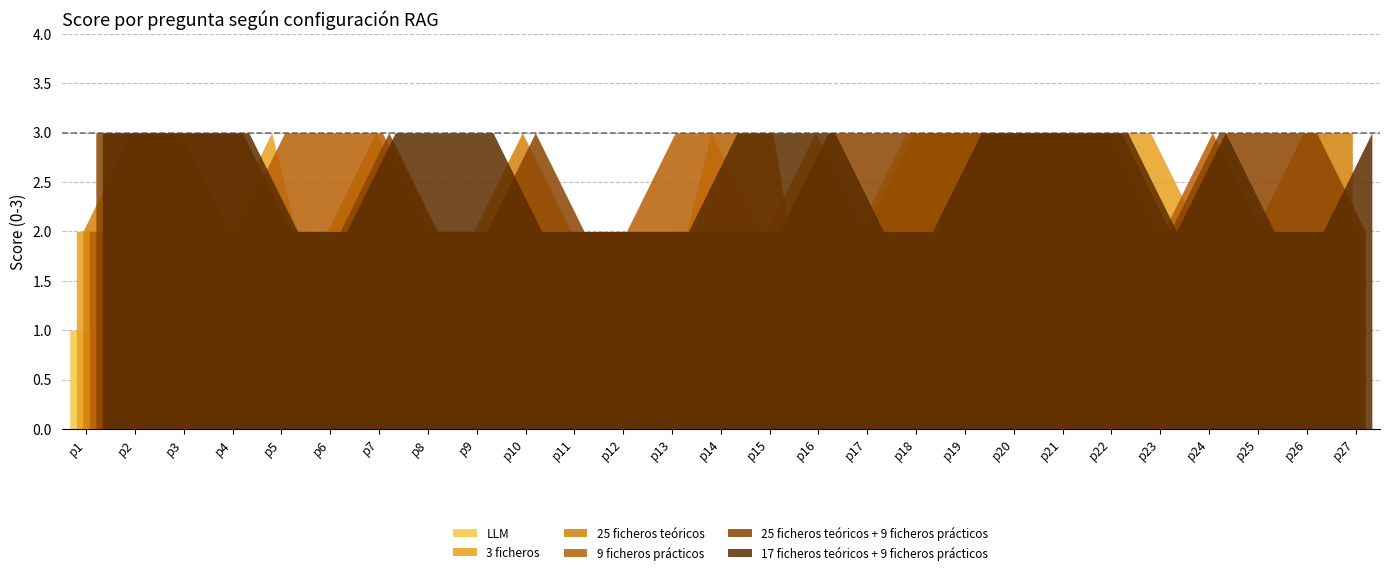

At which category does LLM reach its first local valley?

p4